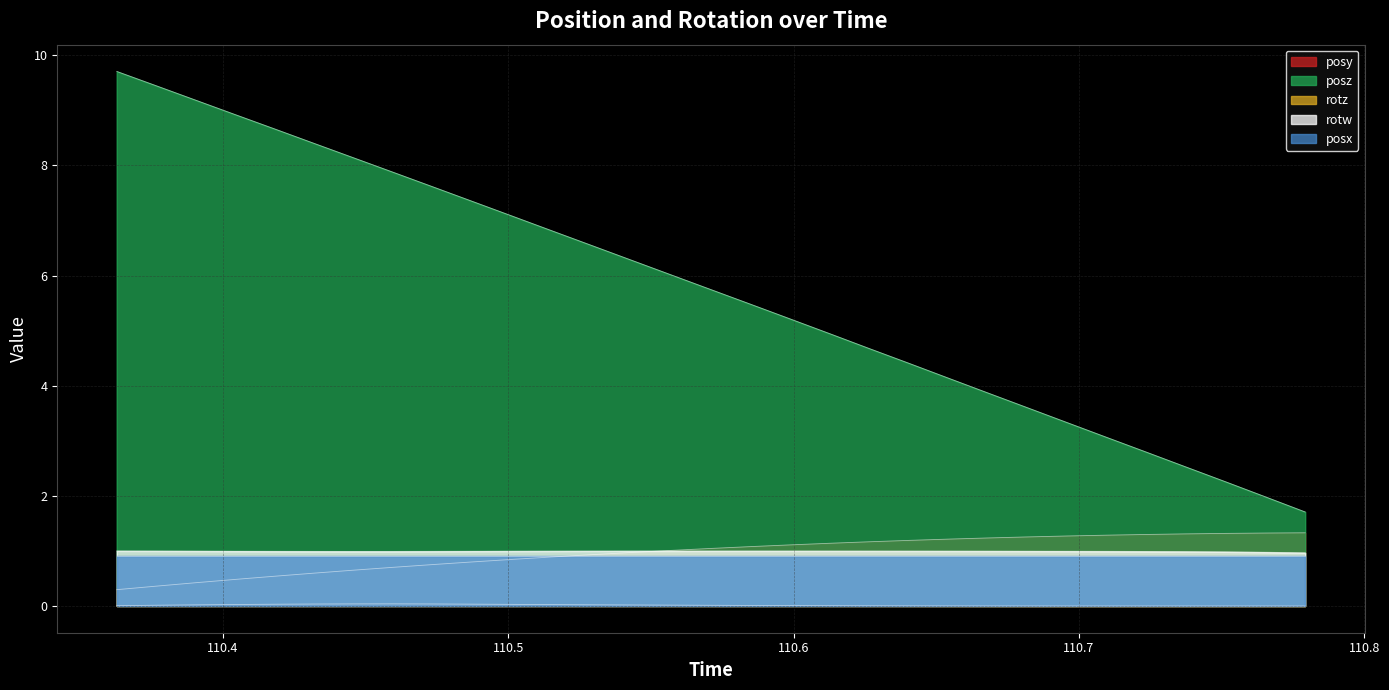

Which series changed the most between 110.3905 and 110.6819?

posz